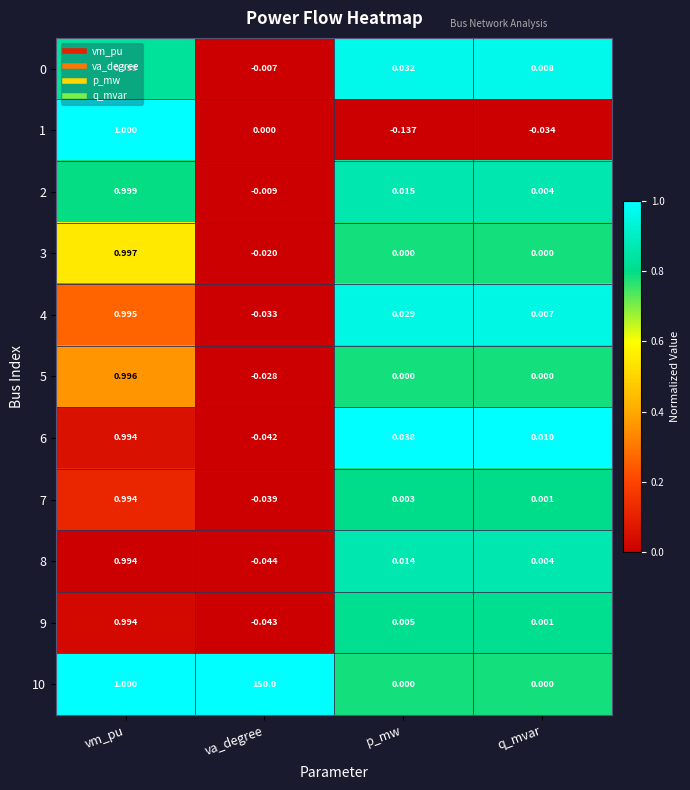

List the labels in order of 6 value, smallest first.

va_degree, q_mvar, p_mw, vm_pu